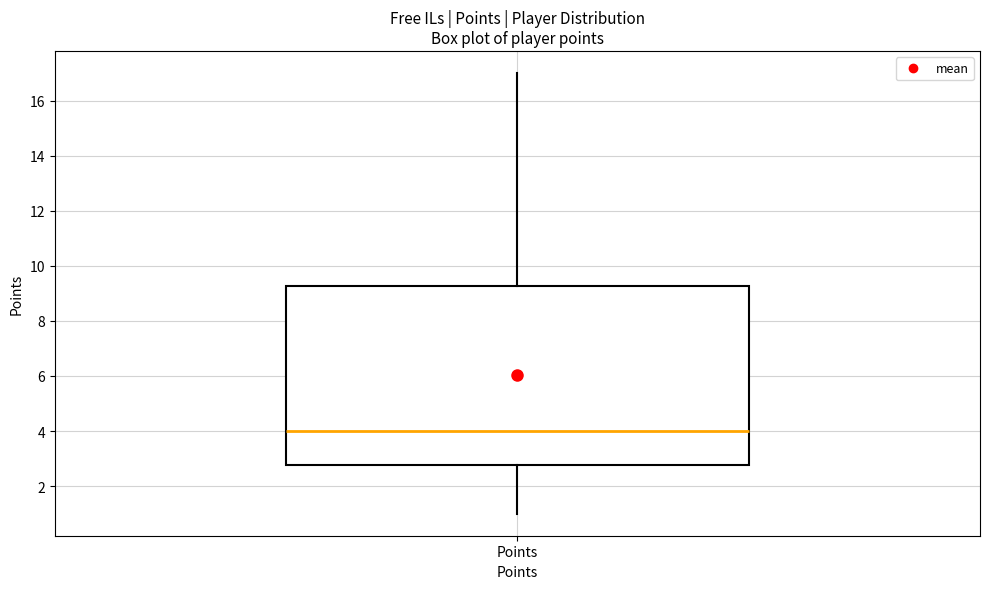

Where does the lower whisker of the box for Points end on the y-axis? The values are not printed on the chart, so give them approximately, as read against the axis.

1.0